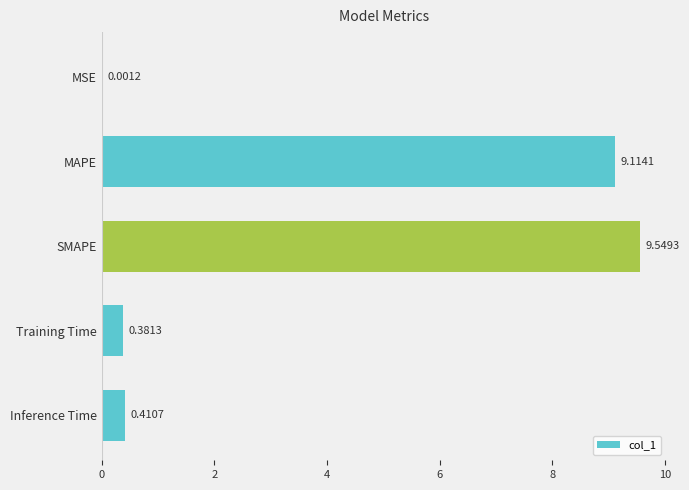

At which category does the chart reach its peak across all series?

SMAPE